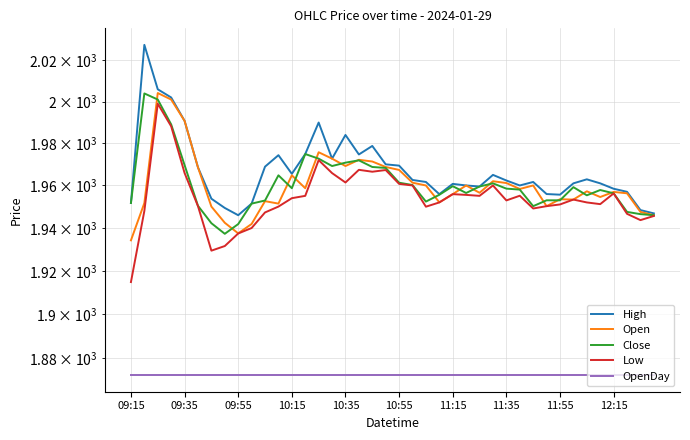

Is this an area chart (filled region under the line)?

No